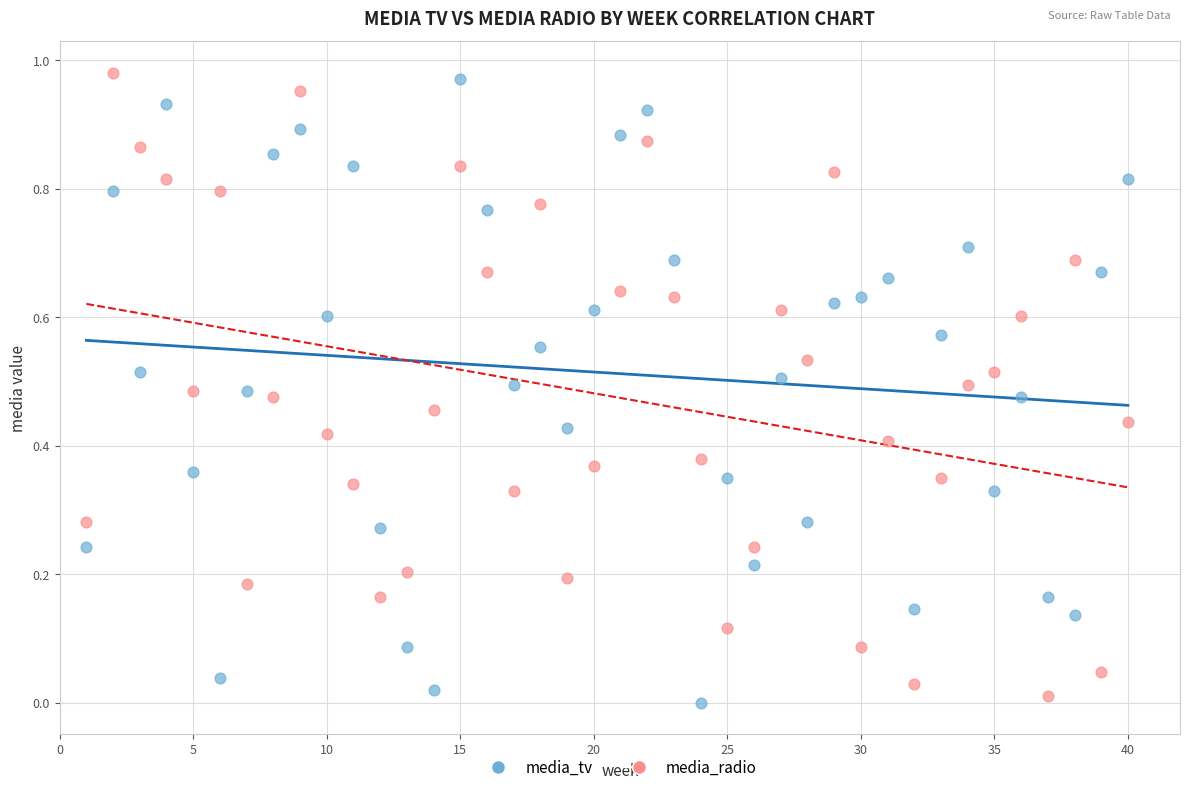

Across all data points, what is the range of X values (max minus min)?

39.0